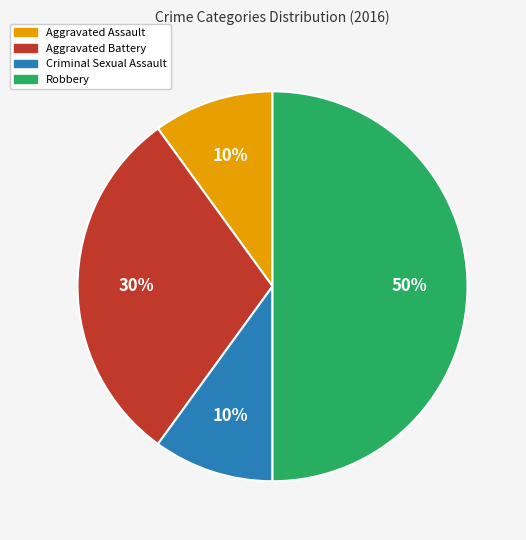

What is the ratio of the value at Aggravated Battery to the value at Aggravated Assault?

3.0